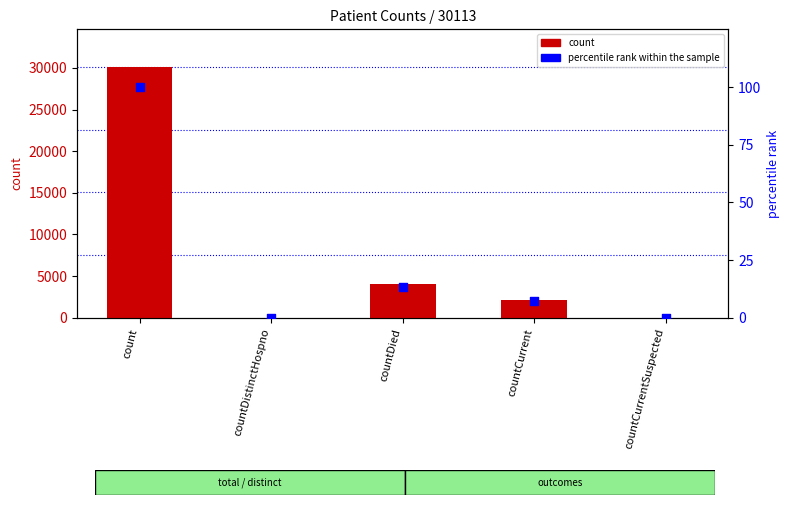

At how many categories does at least one series exceed 11947?

1